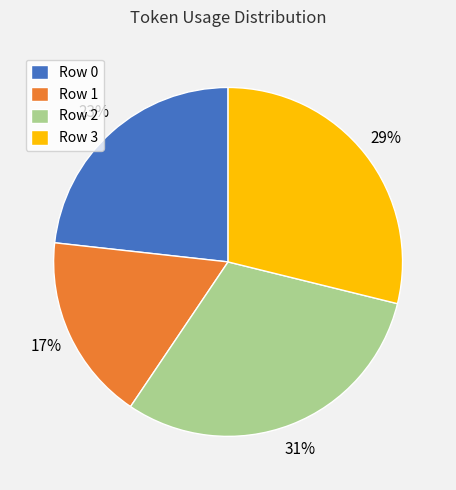

True or false: Row 1 accounts for 17% of the total.

True